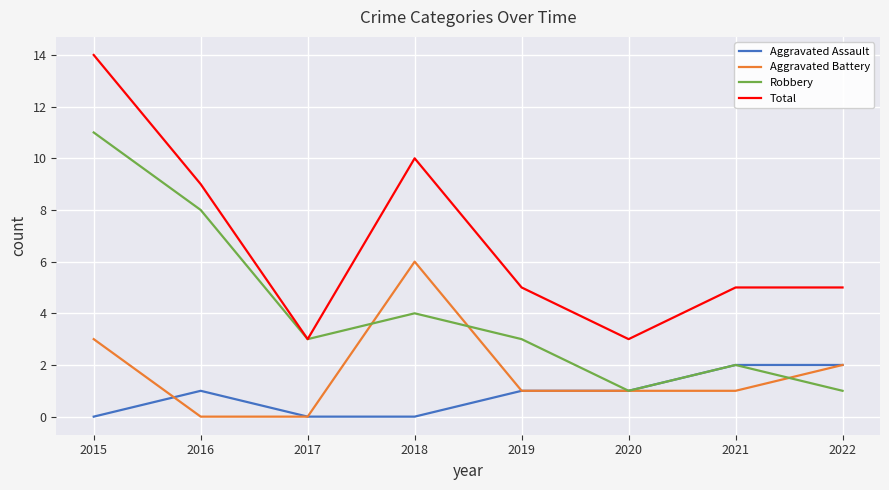

List the series in order of their peak value, highest first.

Total, Robbery, Aggravated Battery, Aggravated Assault